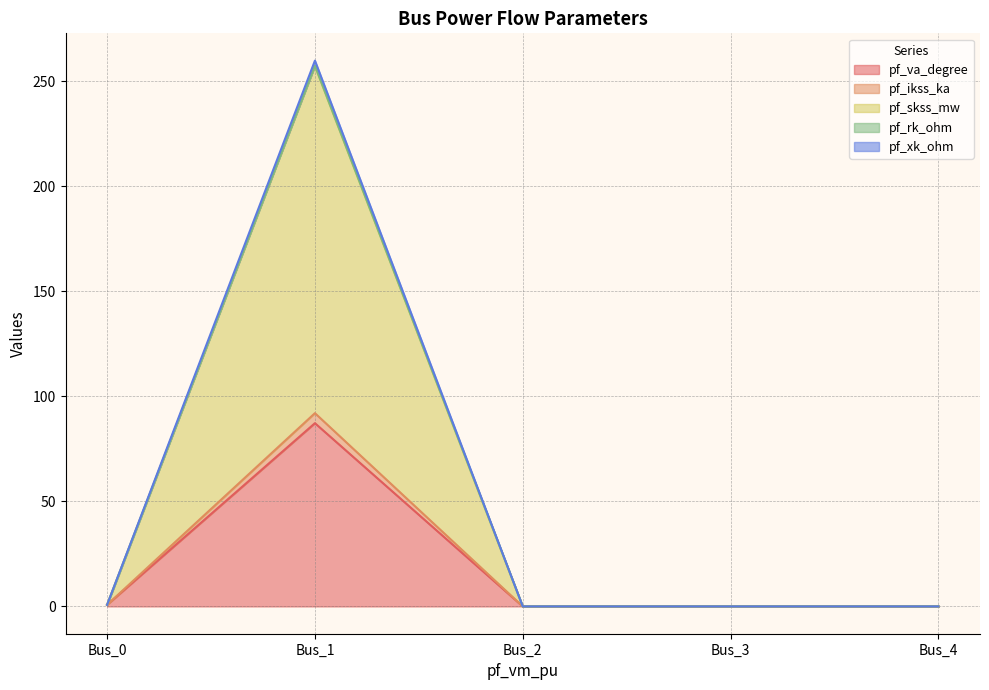

What are all the series names shown in the legend?

pf_va_degree, pf_ikss_ka, pf_skss_mw, pf_rk_ohm, pf_xk_ohm